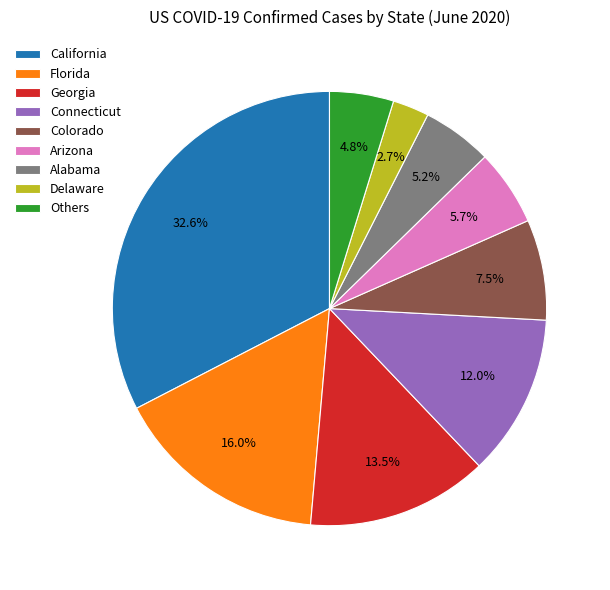

Between Georgia and Delaware, which is larger?

Georgia